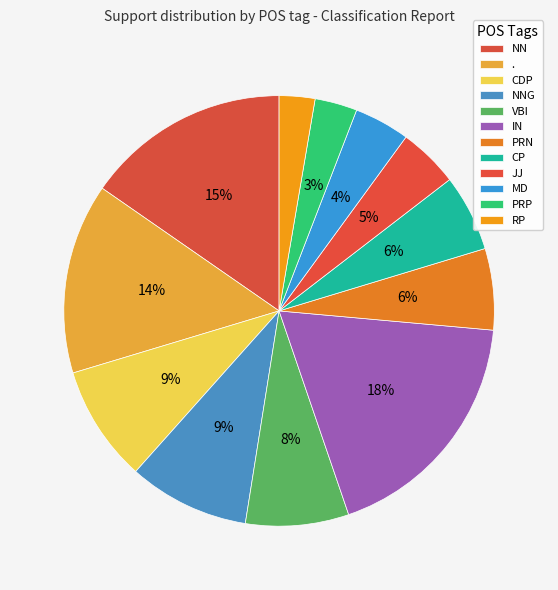

What is the smallest slice in the pie chart?

RP